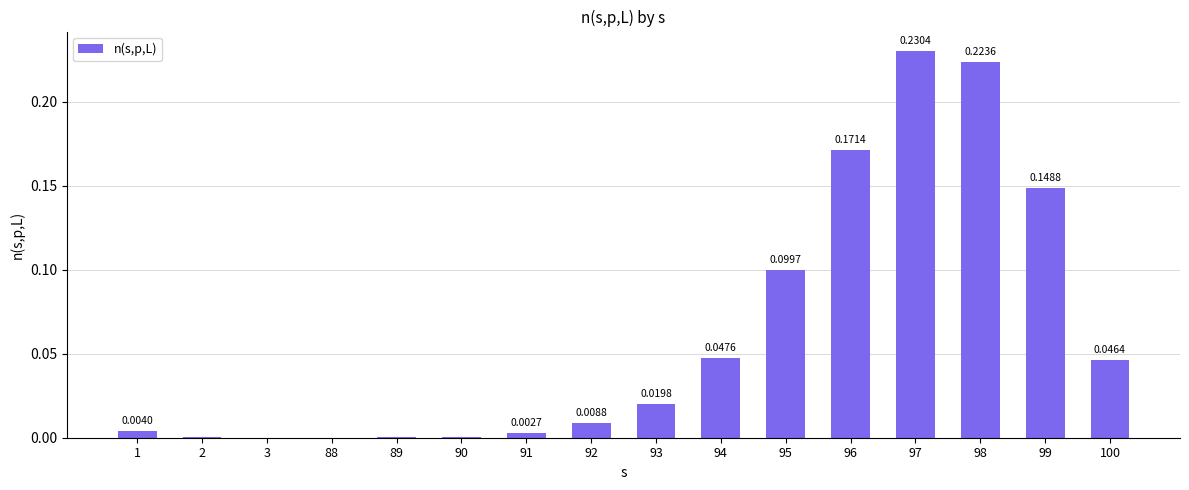

What is the change in value from 89 to 97?

+0.2